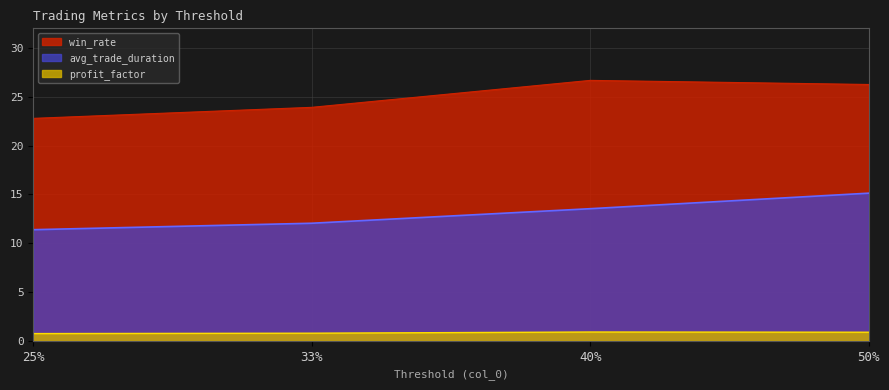

What is the spread (max minus min) of values at 25%?

22.0